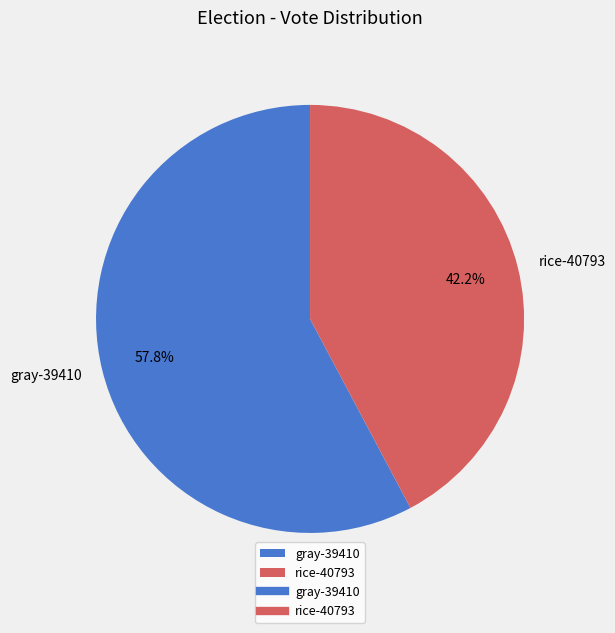

Which category has the biggest portion of the pie?

gray-39410